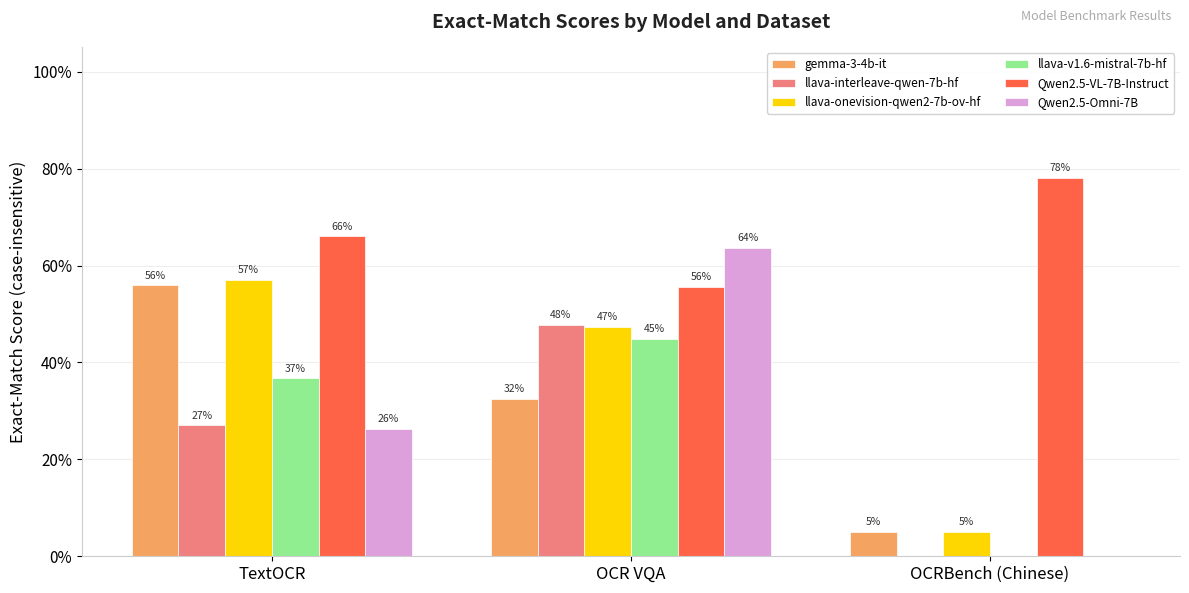

What are all the series names shown in the legend?

gemma-3-4b-it, llava-interleave-qwen-7b-hf, llava-onevision-qwen2-7b-ov-hf, llava-v1.6-mistral-7b-hf, Qwen2.5-VL-7B-Instruct, Qwen2.5-Omni-7B